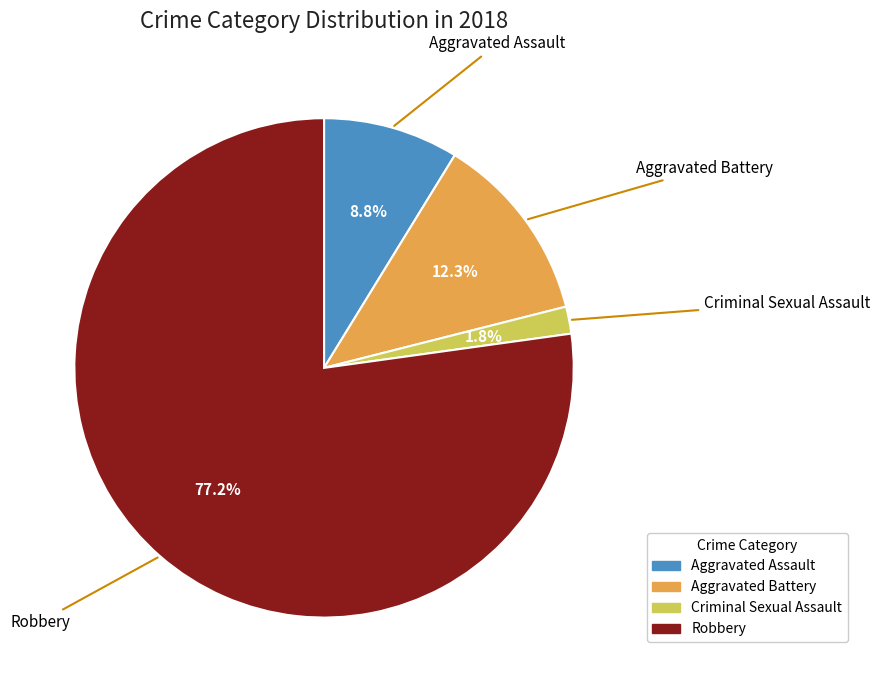

True or false: Criminal Sexual Assault accounts for 2% of the total.

True